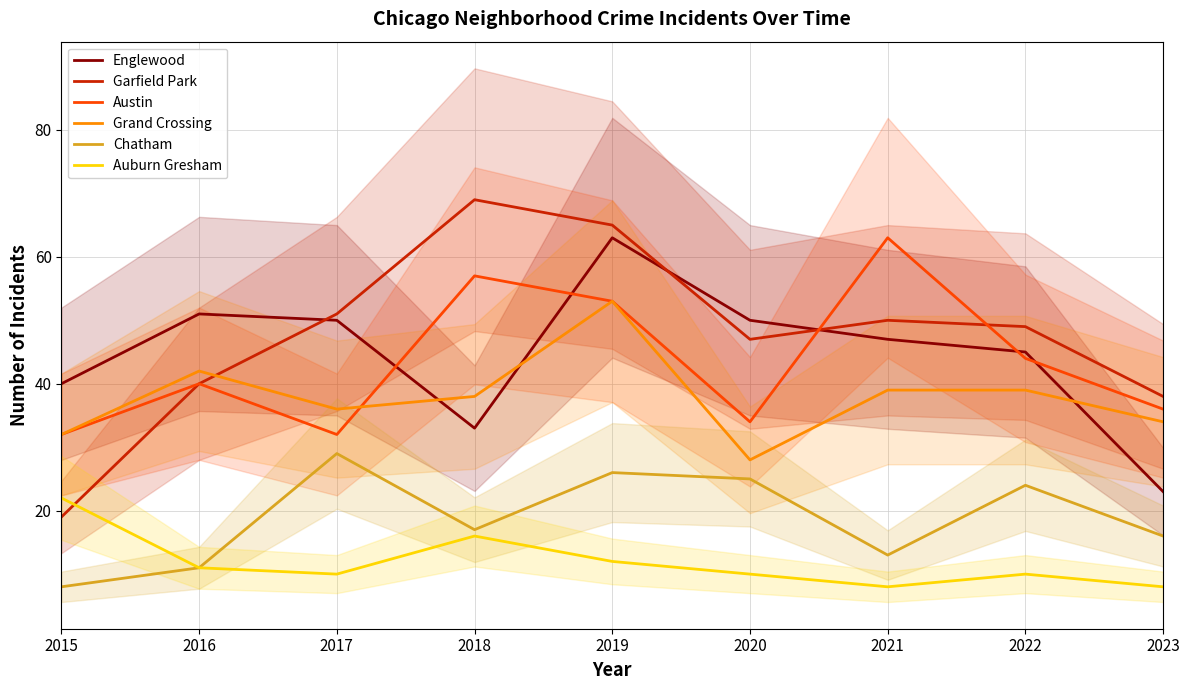

Between 2018 and 2019, which is larger?

2019